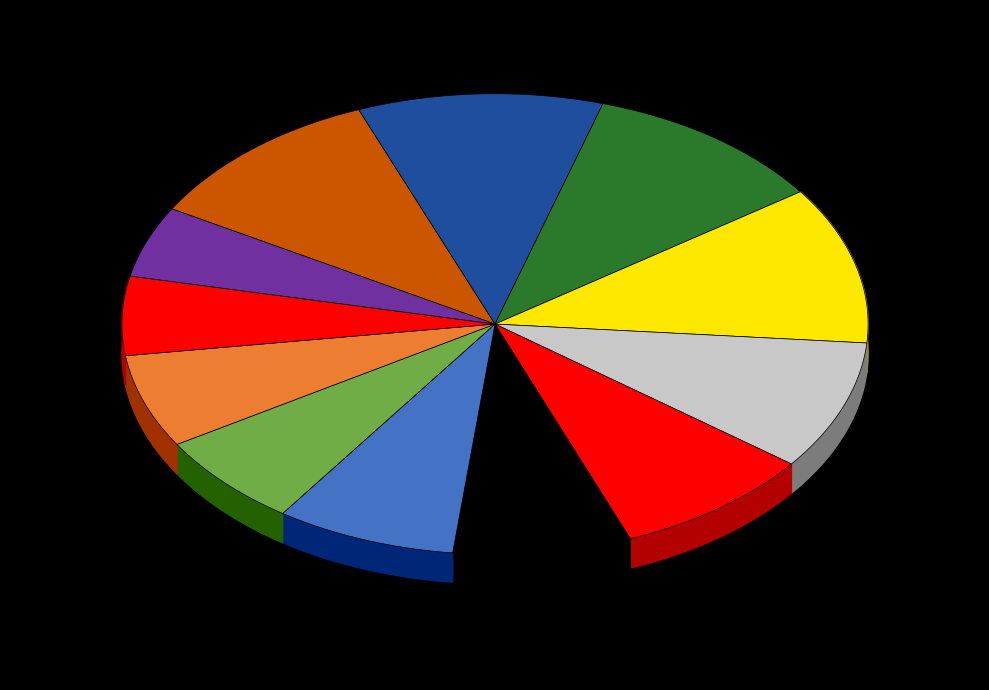

The 1.1-1.2 slice represents 24% of the pie. True or false?

False